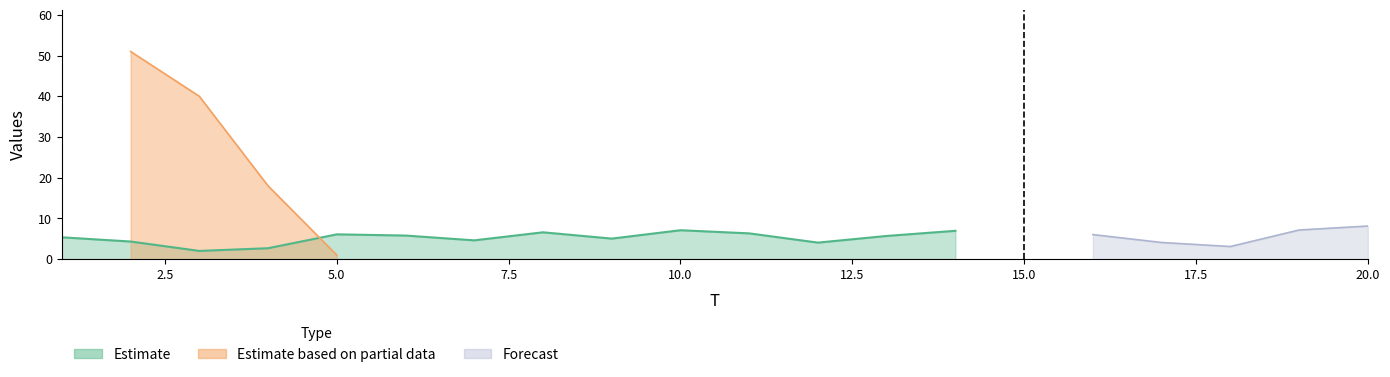

The FC series shows -22.5 at 1. True or false?

False